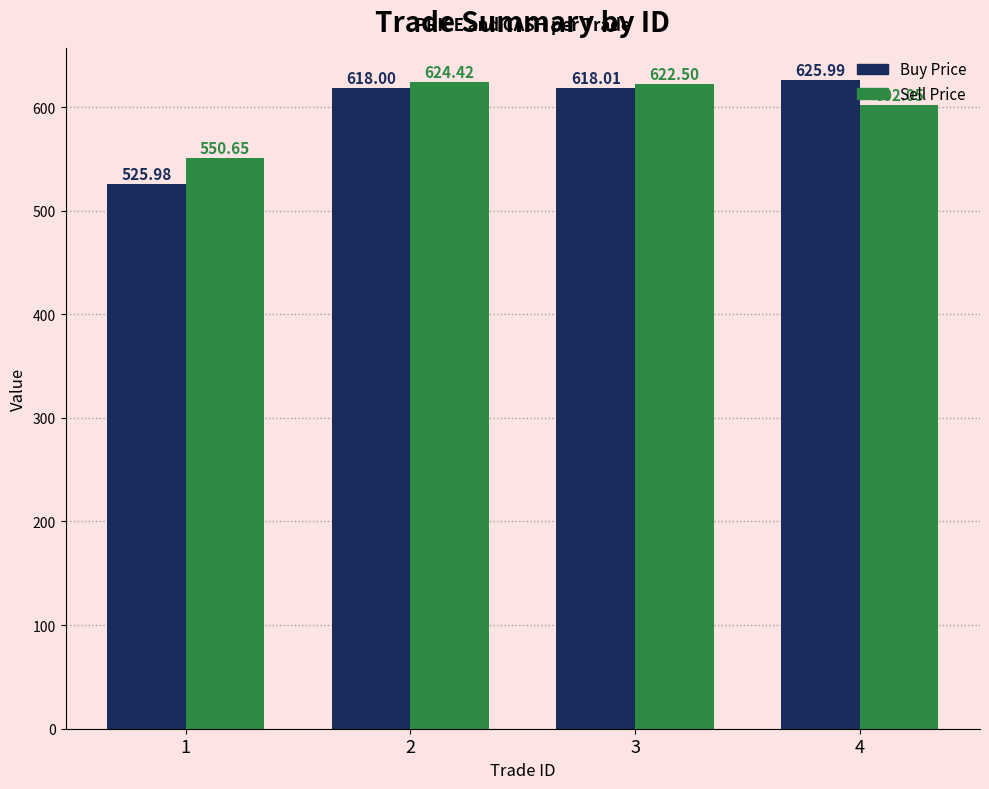

The value of Sell Price at 1 is 893.6. True or false?

False